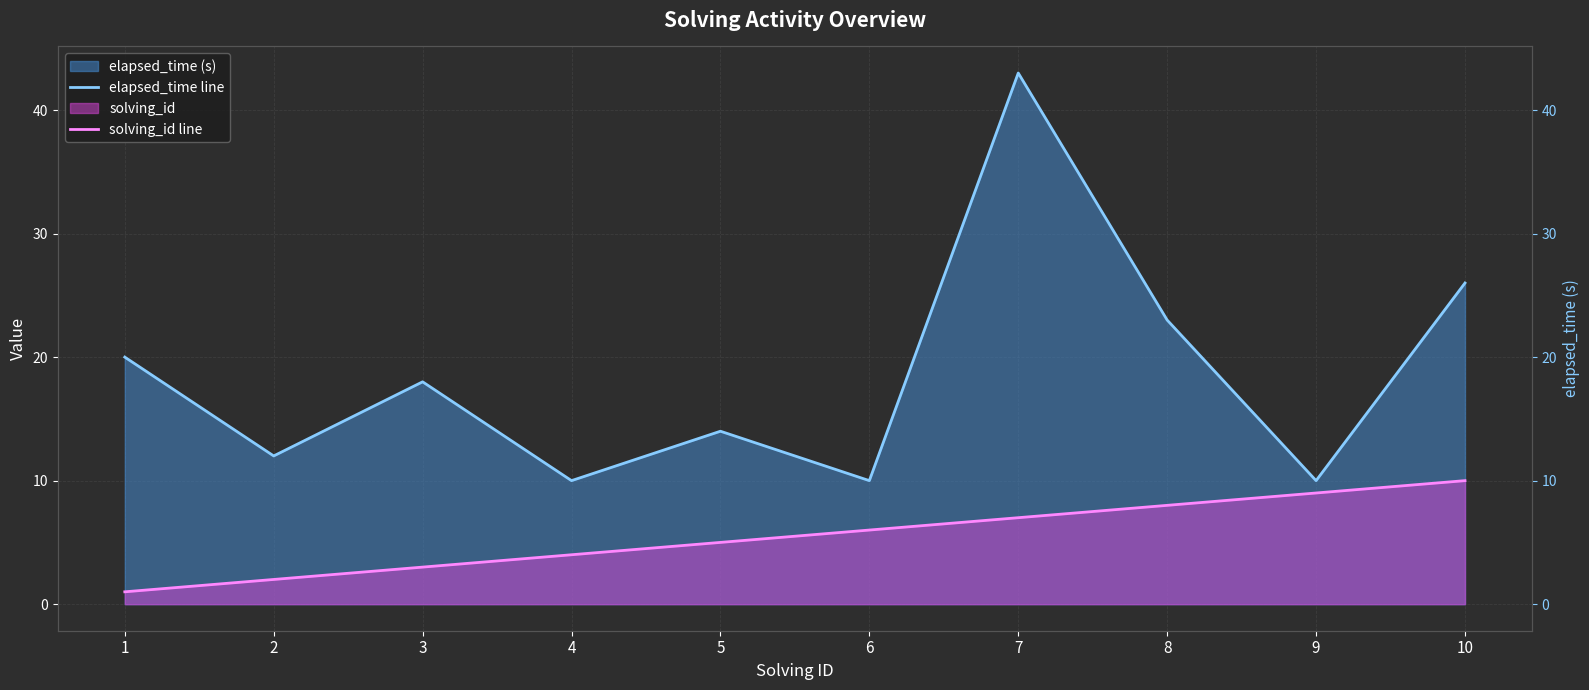

How many lines are shown in the chart?

2